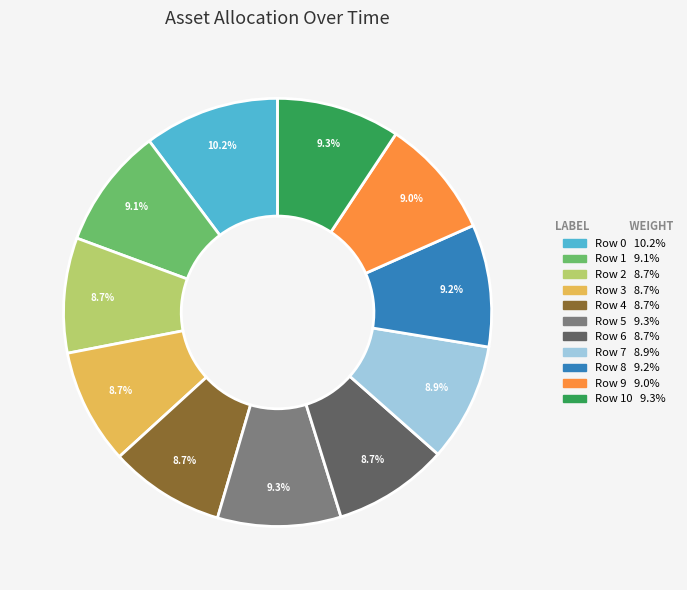

How many segments does this pie chart have?

11